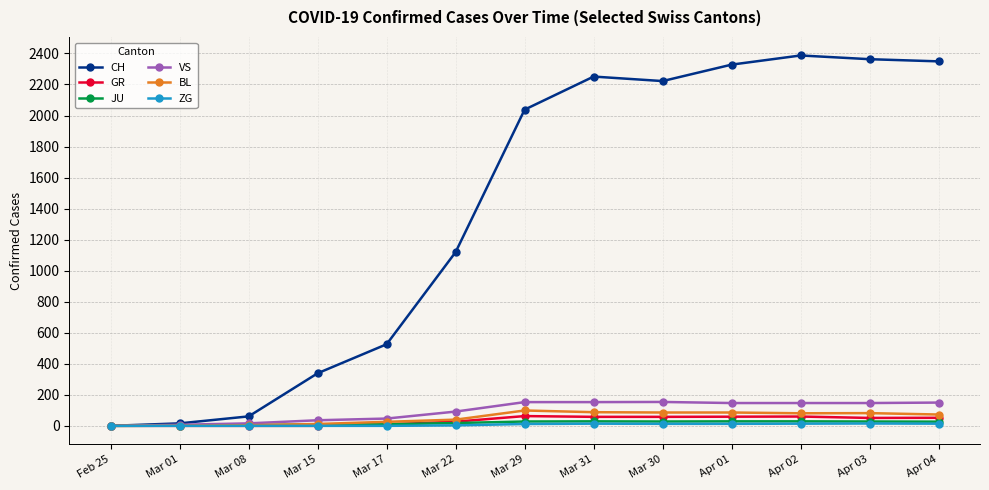

Count the number of categories in the chart.

13